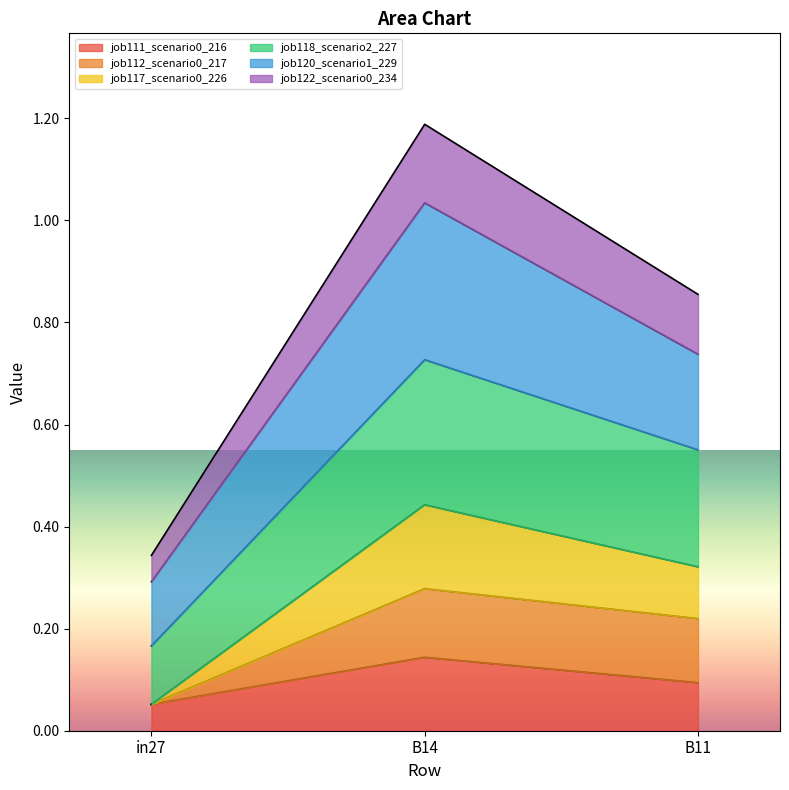

Rank the categories by job111_scenario0_216 value from lowest to highest.

in27, B11, B14